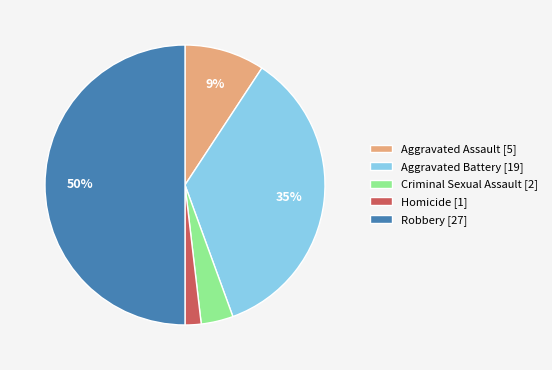

To the nearest percent, what is the difference between the Criminal Sexual Assault [2] and Aggravated Battery [19] slice percentages?

31%